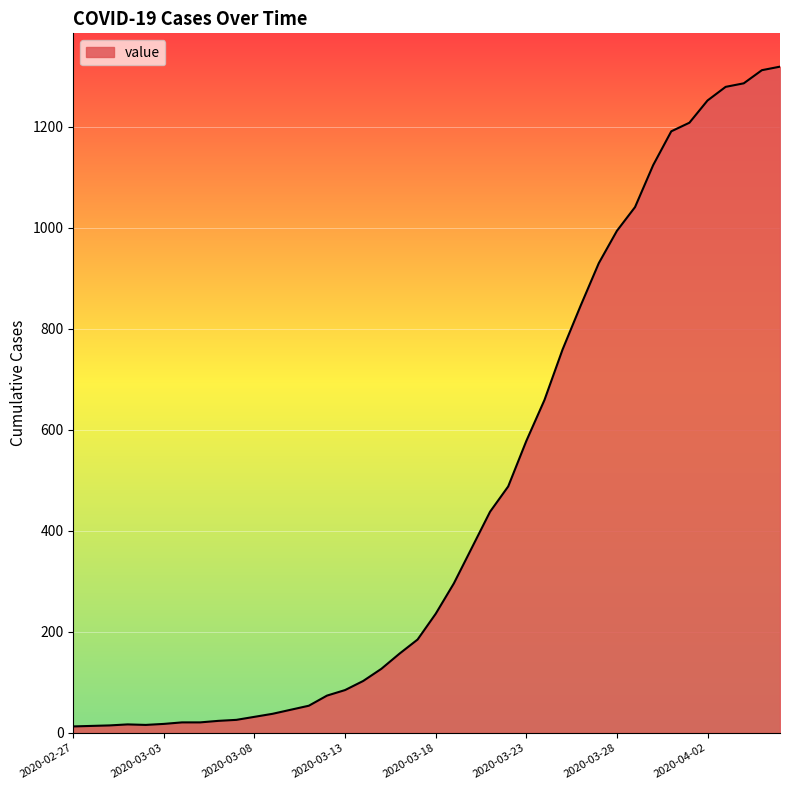

Does the chart display data point markers on the line(s)?

No